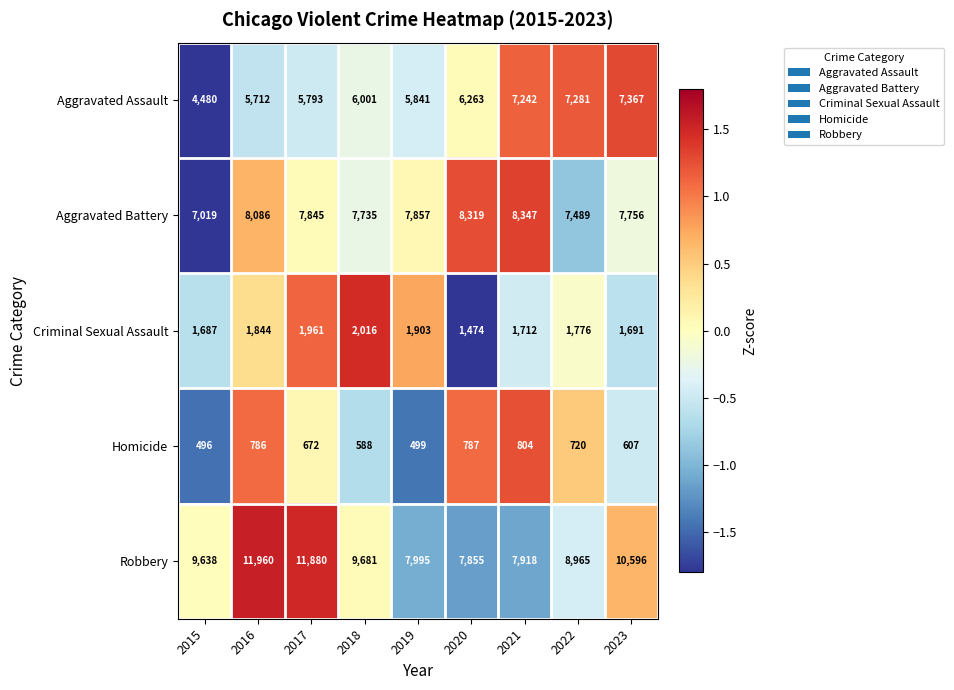

What is the difference between the highest and lowest values at 2015?

9142